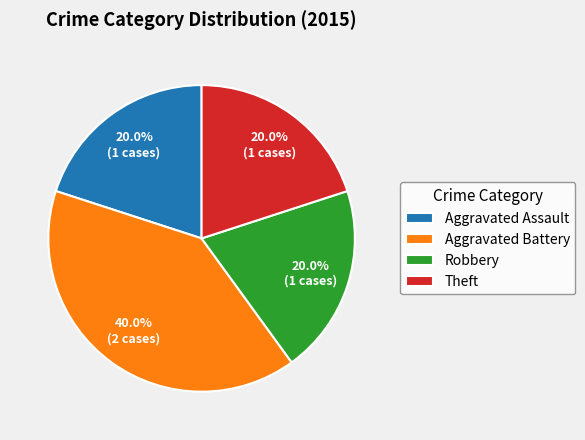

What is the total percentage of Robbery and Aggravated Assault?

40.0%